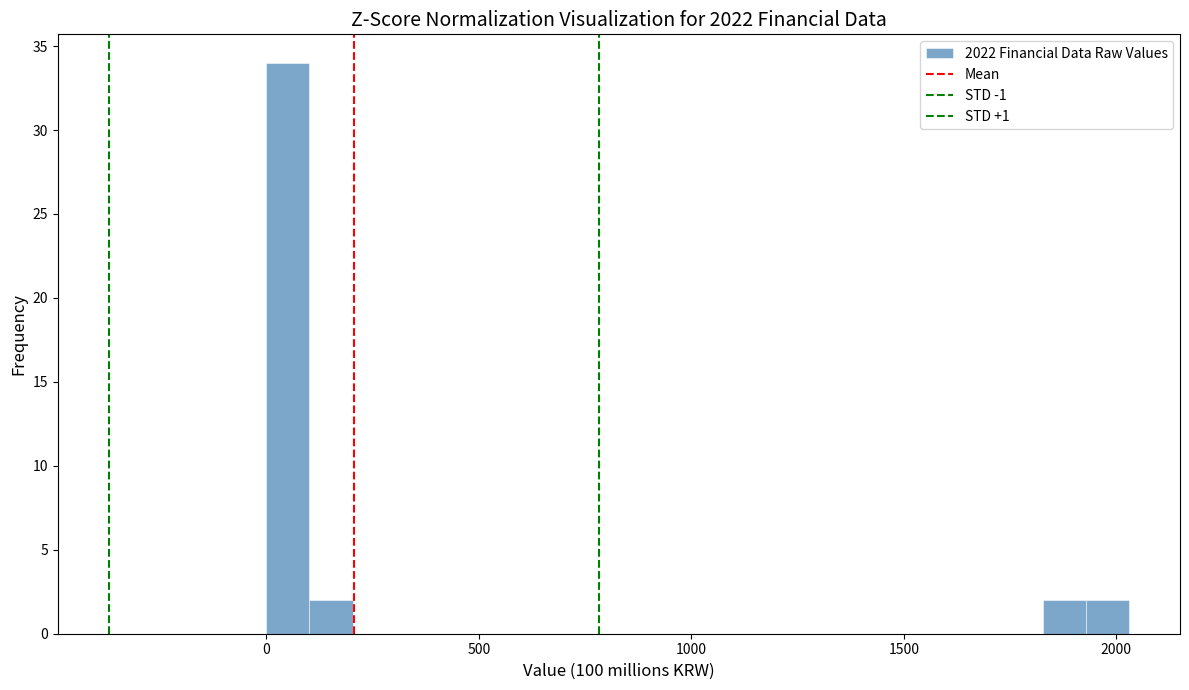

Around what value on the x-axis is the tallest bar? Give the approximate position of its centre, as read against the axis.

50